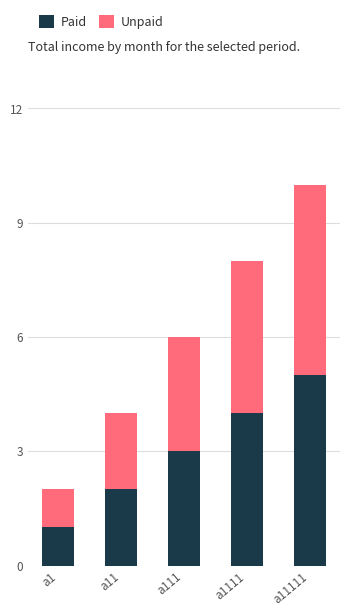

What is the total value across all series at a1111?

8